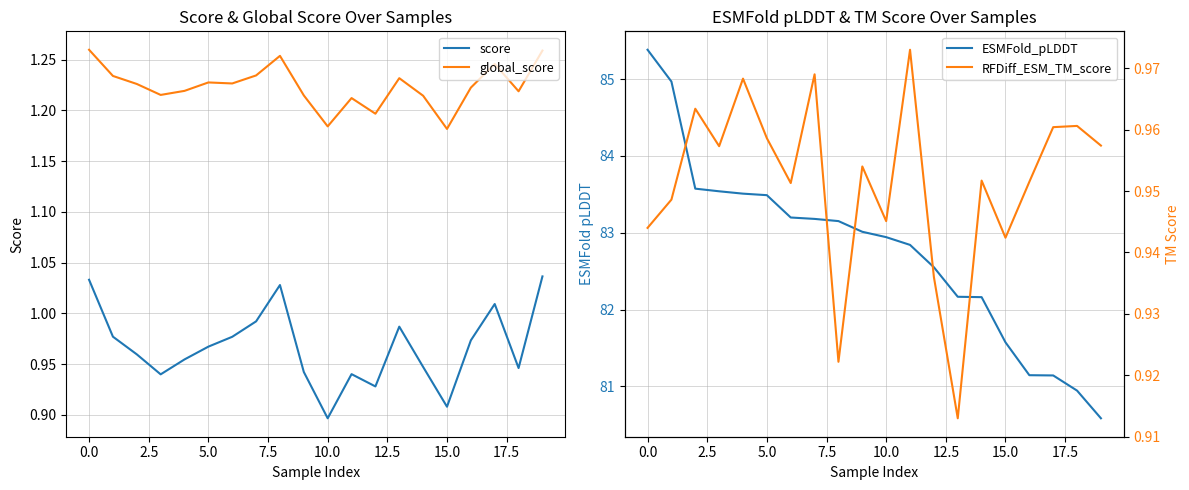

List the series in order of their peak value, highest first.

ESMFold_pLDDT, global_score, score, RFDiff_ESM_TM_score